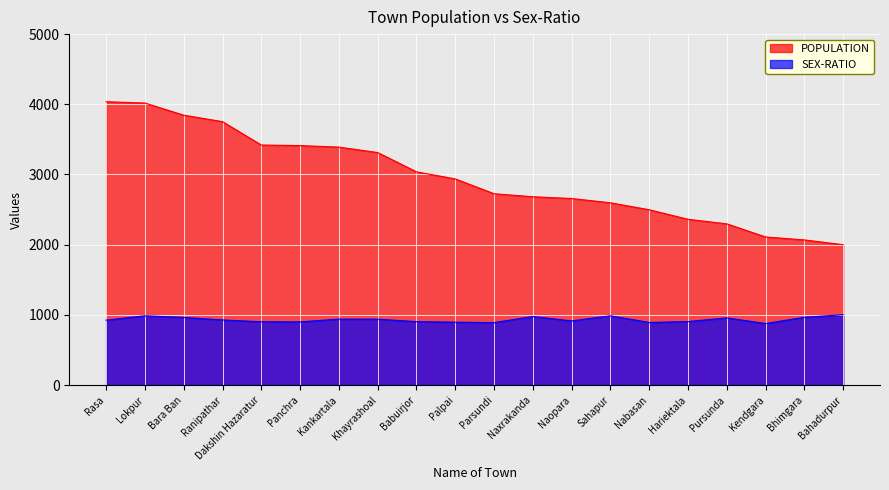

How many data points in SEX-RATIO are less than 928?

10